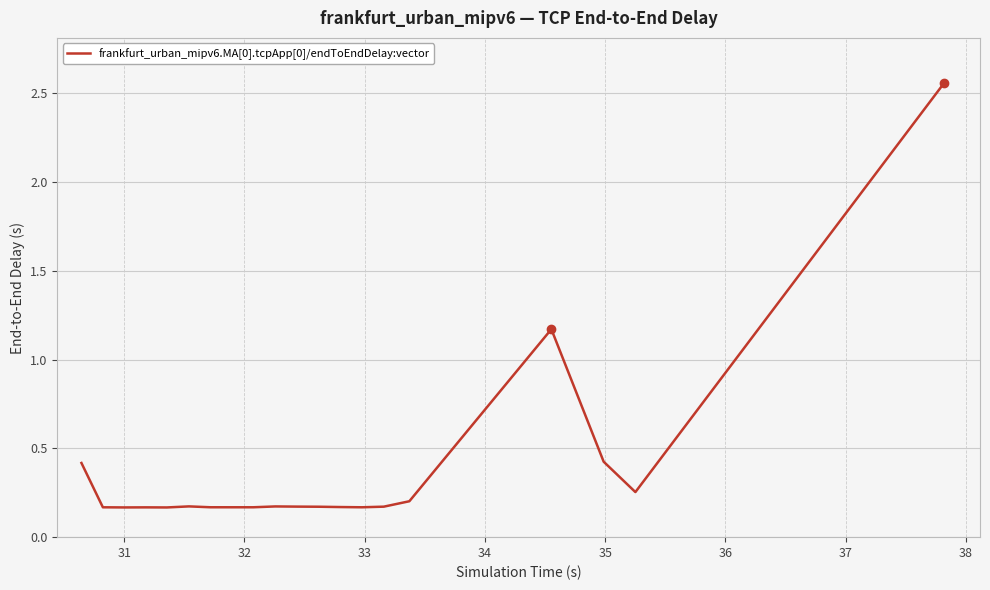

What is the difference between the maximum and minimum values?

2.4